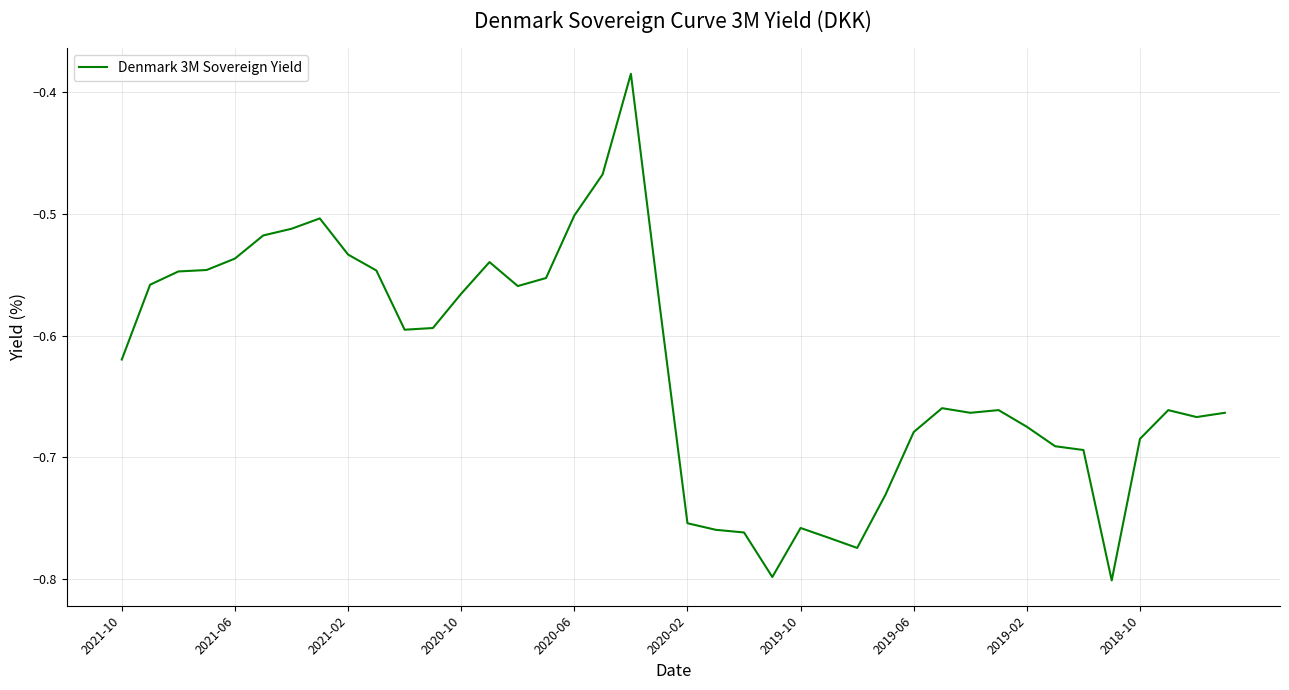

What is the difference between the maximum and minimum values?

0.4